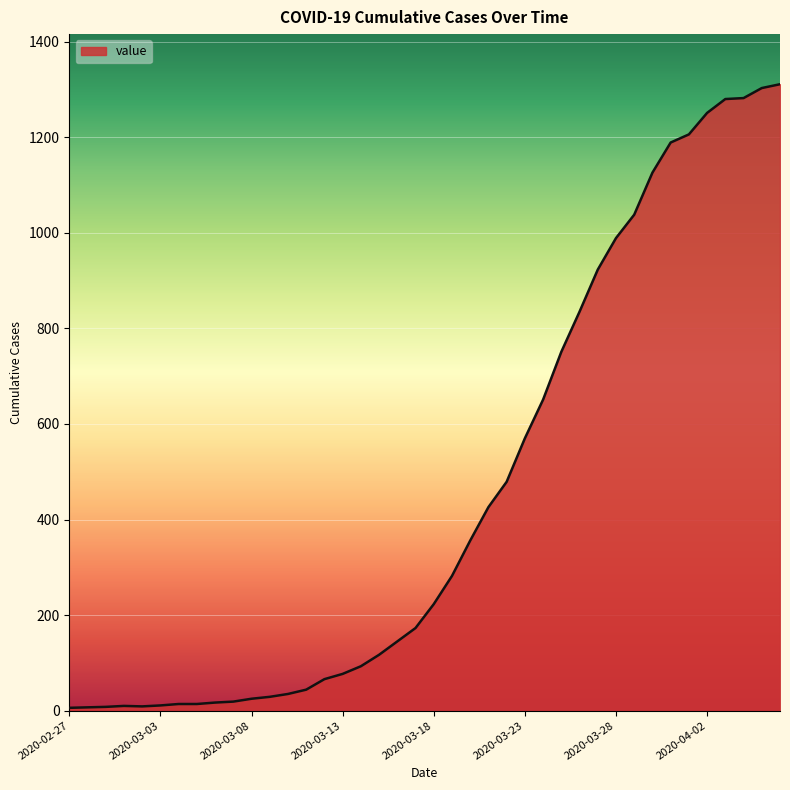

What is the maximum value shown in the chart?

1311